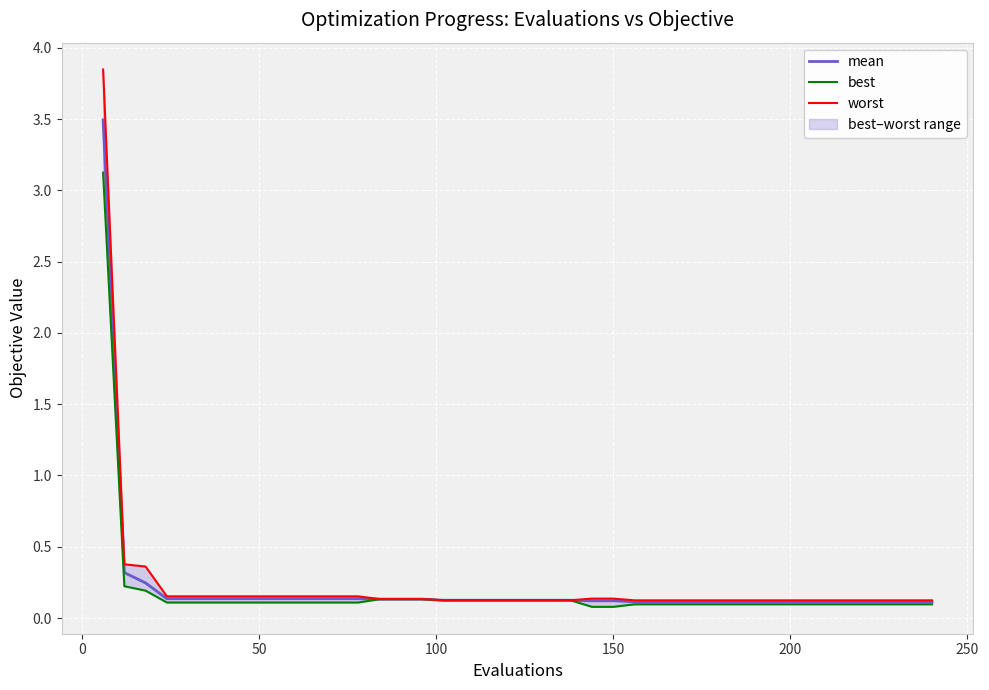

What is the highest value of the worst series?

3.8